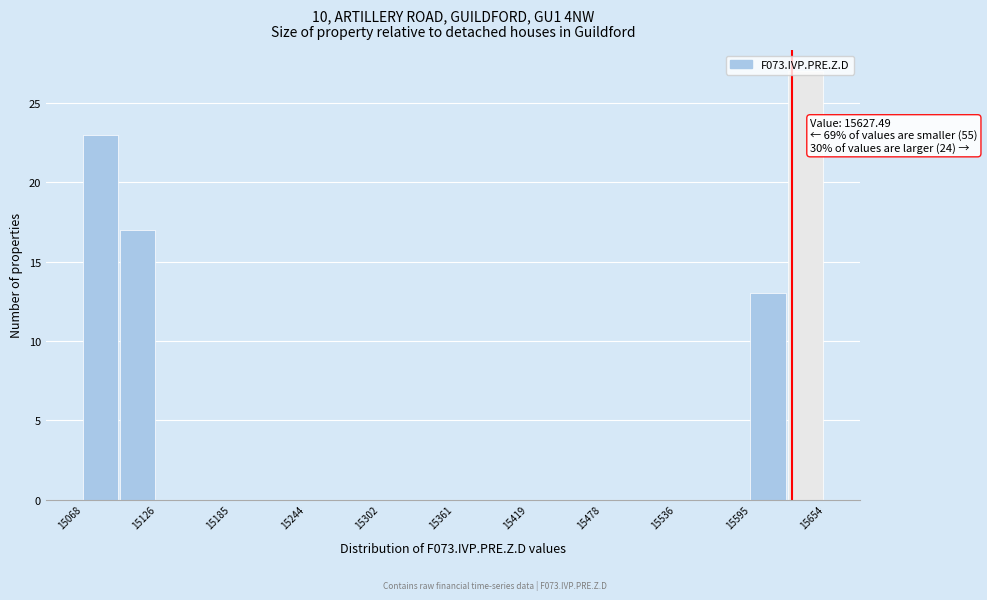

Around what value on the x-axis is the tallest bar? Give the approximate position of its centre, as read against the axis.

15640